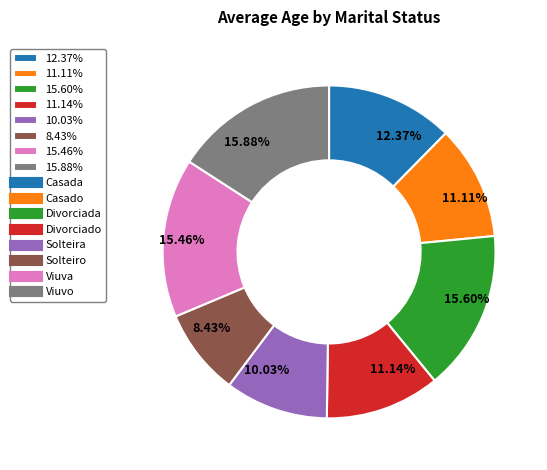

Which has a higher value, 15.60% or 12.37%?

15.60%